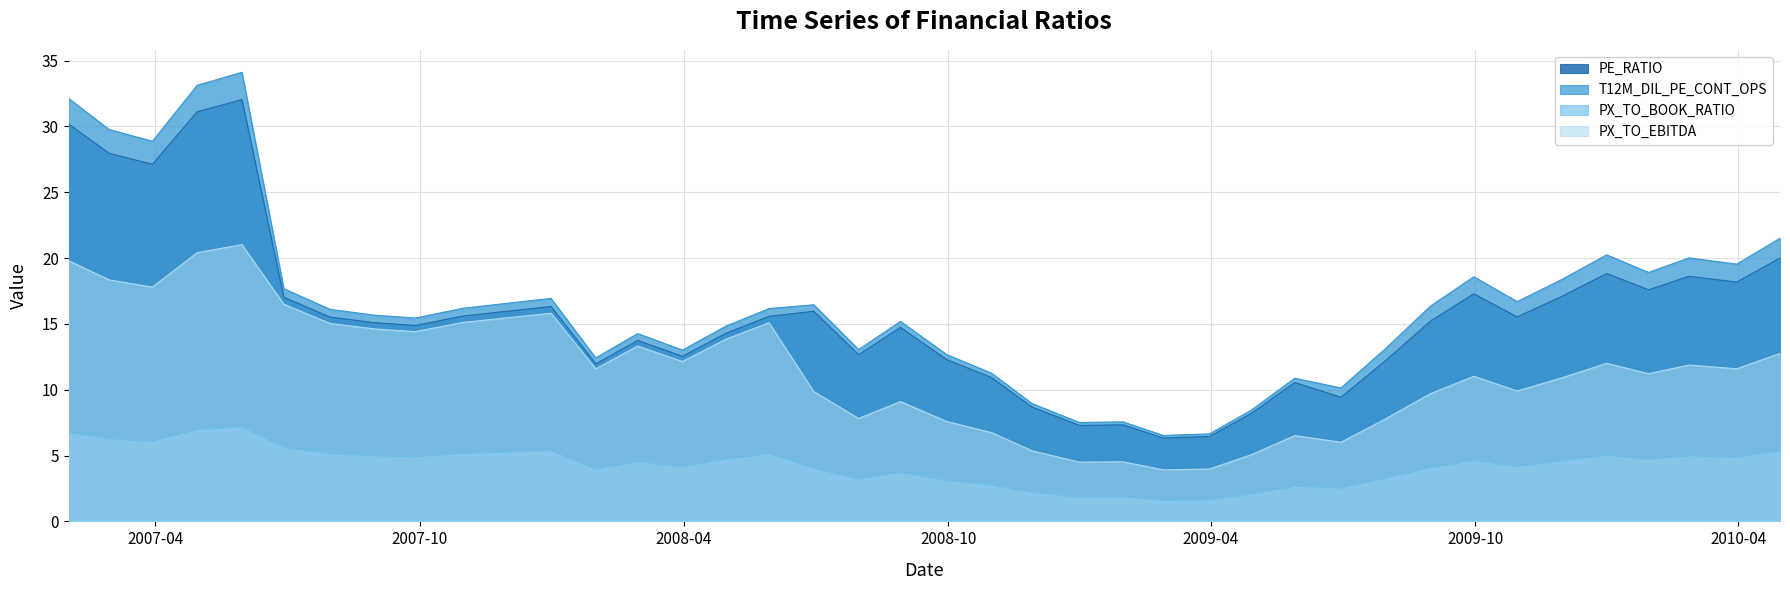

How many series are shown in this chart?

4